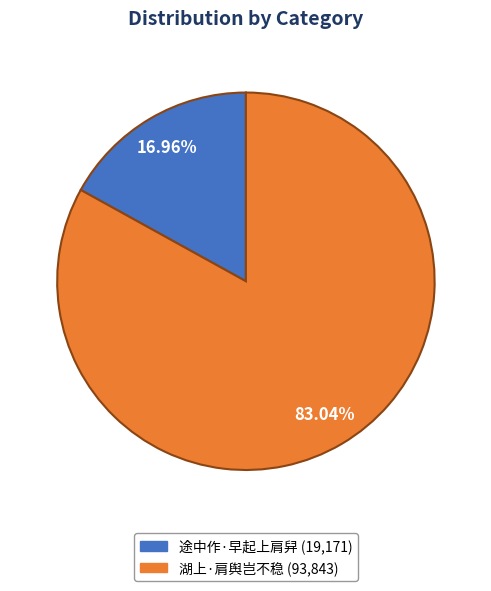

To the nearest percent, what portion does 湖上·肩舆岂不稳 represent?

83%